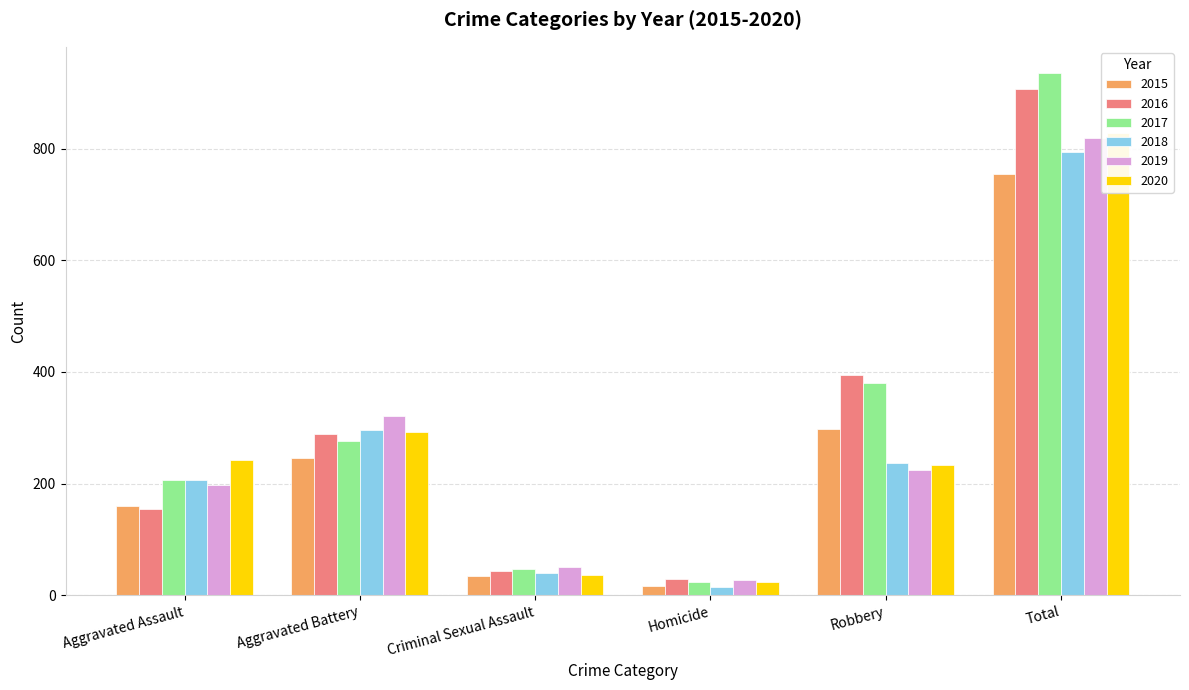

Reading left to right, list all the values displayed in this chart.

2015: Aggravated Assault=160	Aggravated Battery=246	Criminal Sexual Assault=34	Homicide=17	Robbery=297	Total=754
2016: Aggravated Assault=154	Aggravated Battery=288	Criminal Sexual Assault=43	Homicide=29	Robbery=394	Total=908
2017: Aggravated Assault=207	Aggravated Battery=277	Criminal Sexual Assault=47	Homicide=24	Robbery=381	Total=936
2018: Aggravated Assault=206	Aggravated Battery=296	Criminal Sexual Assault=40	Homicide=15	Robbery=237	Total=794
2019: Aggravated Assault=197	Aggravated Battery=321	Criminal Sexual Assault=51	Homicide=27	Robbery=224	Total=820
2020: Aggravated Assault=242	Aggravated Battery=293	Criminal Sexual Assault=36	Homicide=24	Robbery=233	Total=828